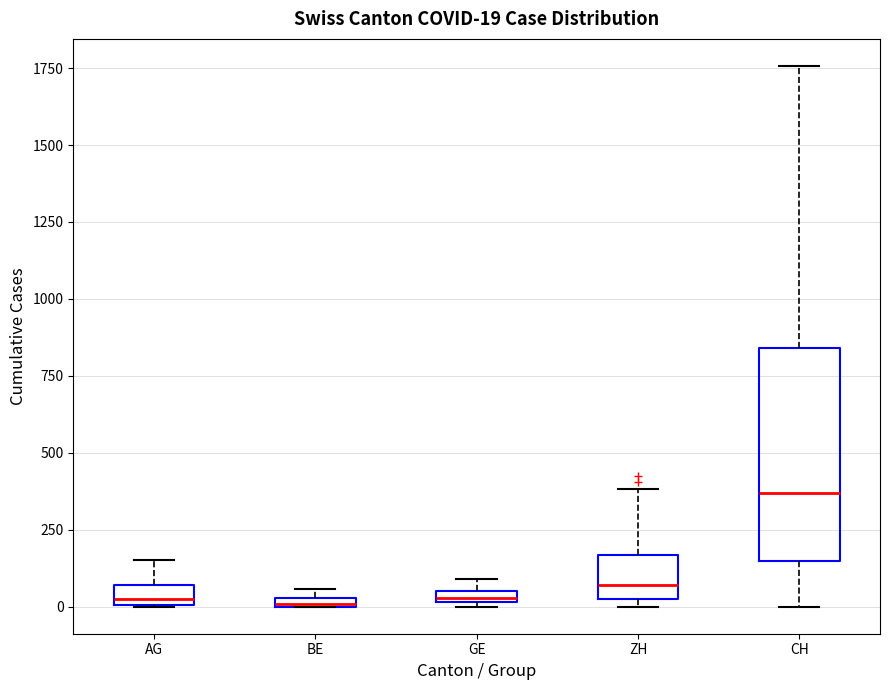

Comparing the boxes themselves (not the whiskers), which one is the tallest?

CH